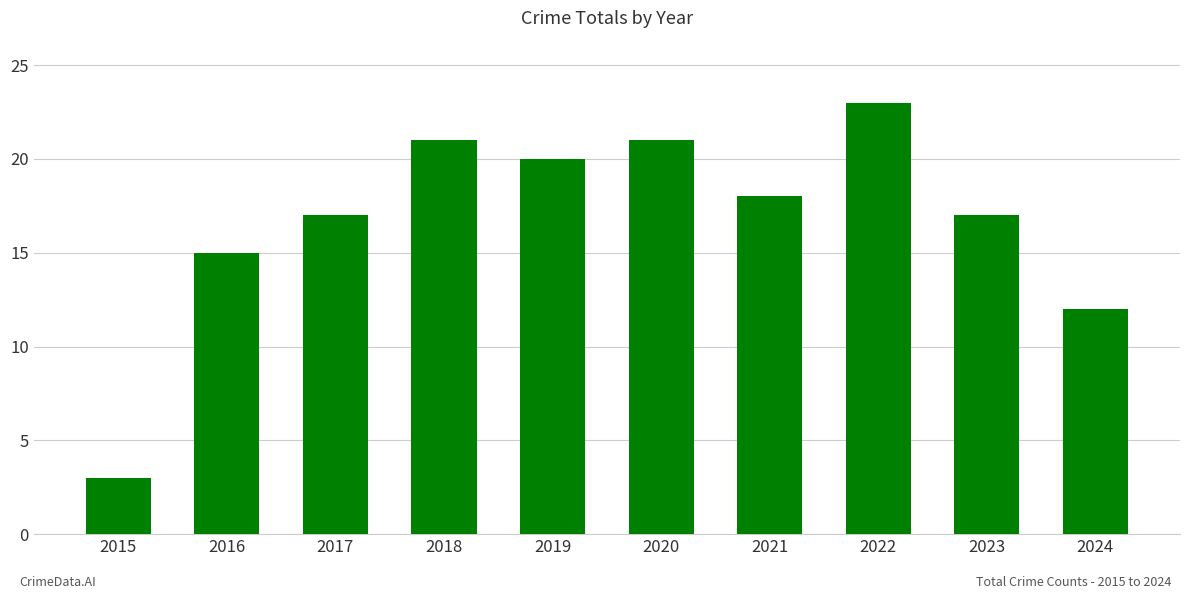

Reading right to left, what are all the values shown in this chart?

12	17	23	18	21	20	21	17	15	3